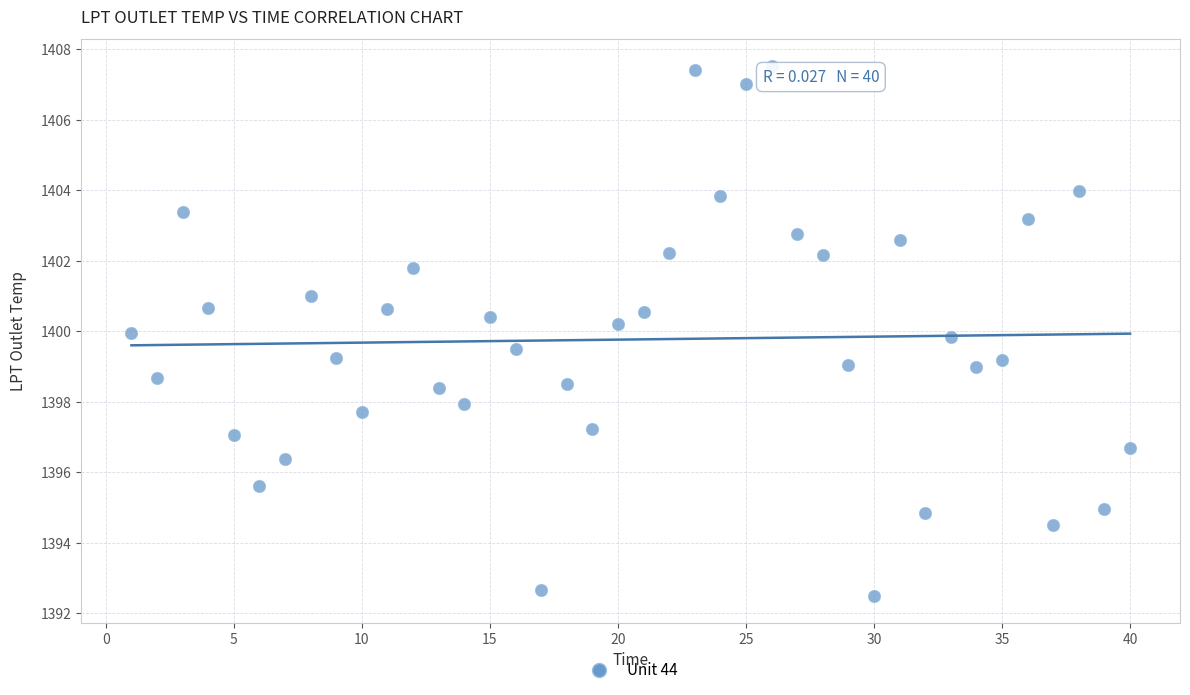

What is the range of X values (max minus min)?

39.0